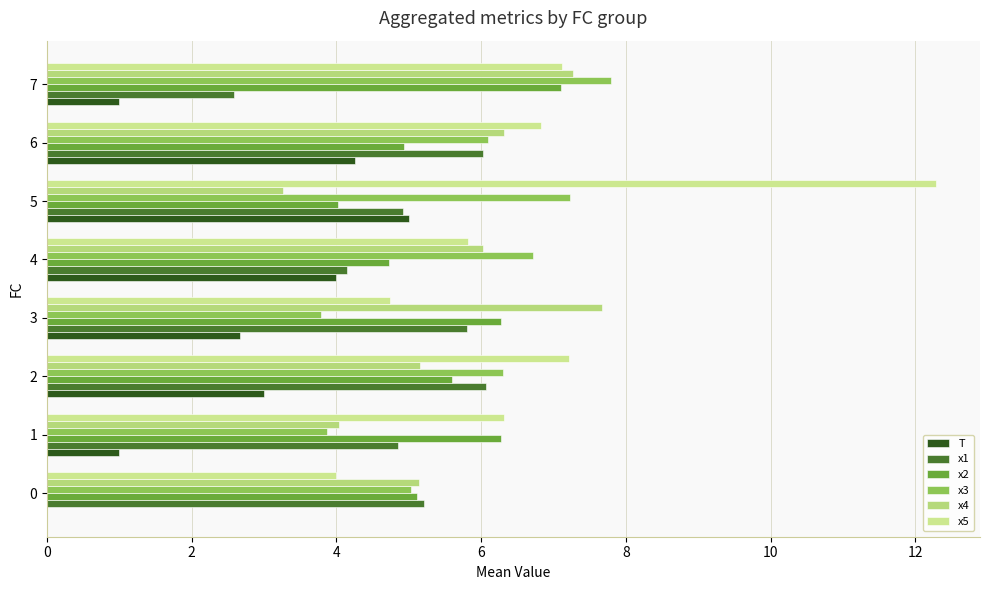

What are all the series names shown in the legend?

T, x1, x2, x3, x4, x5